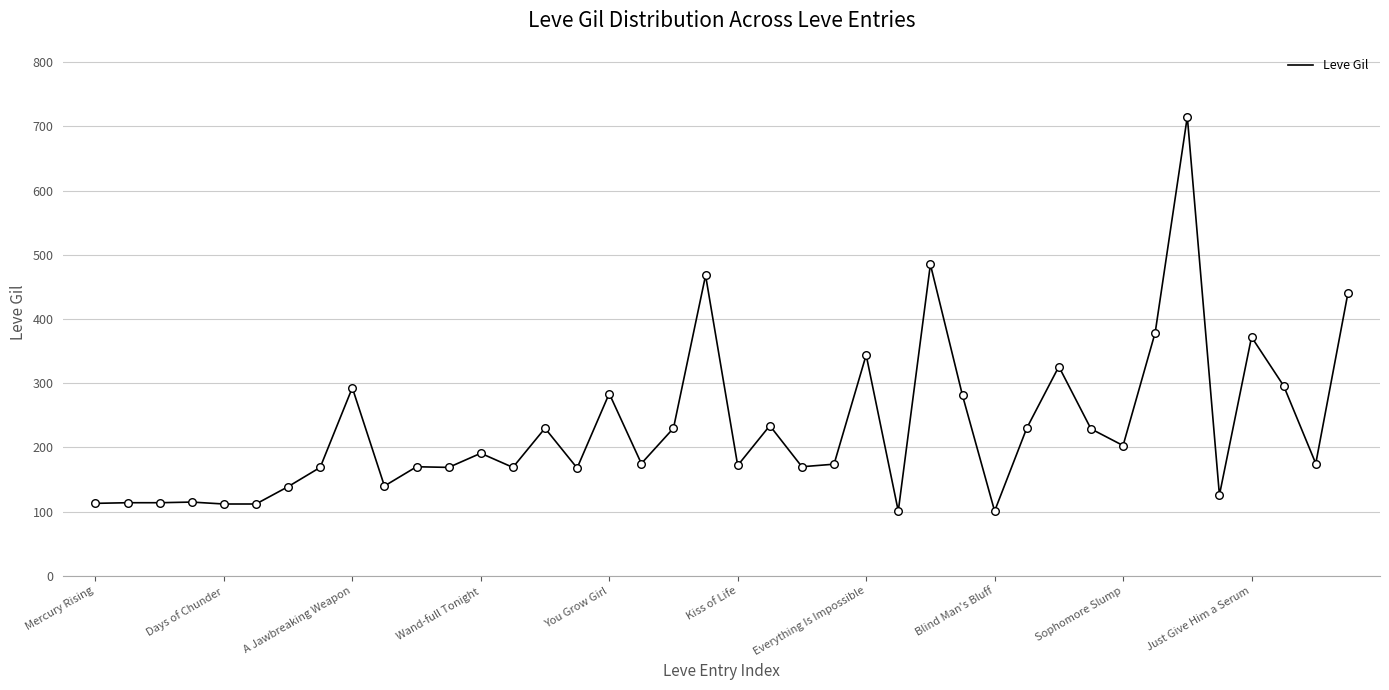

What is the difference between the maximum and minimum values?

614